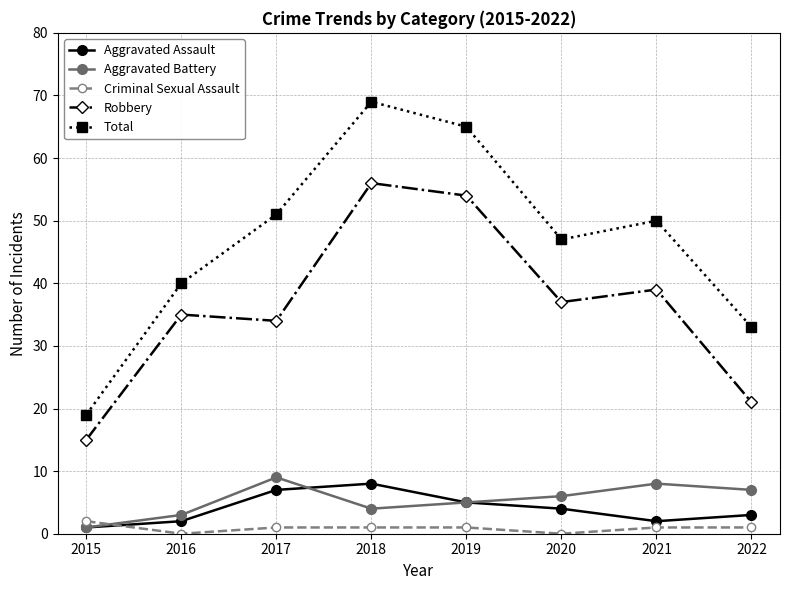

How many Aggravated Assault values are between 2 and 7?

6